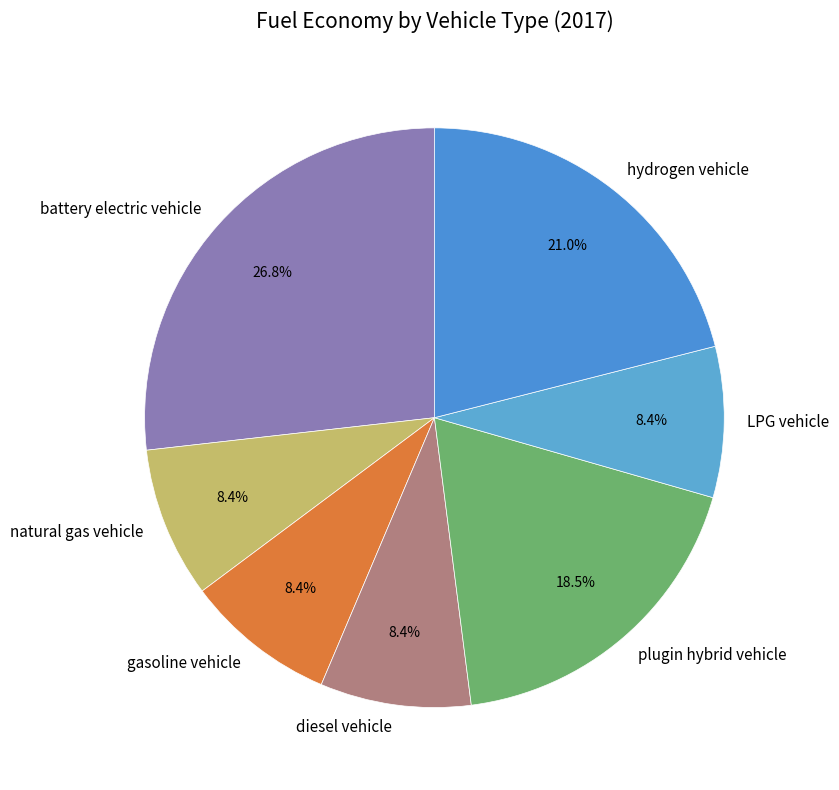

Does battery electric vehicle represent more than half of the total?

No